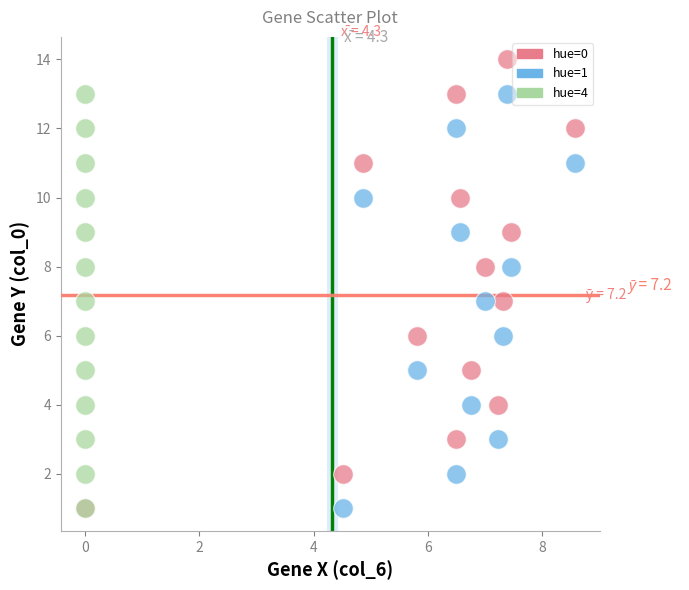

Which series has the widest spread of Y values?

hue=0